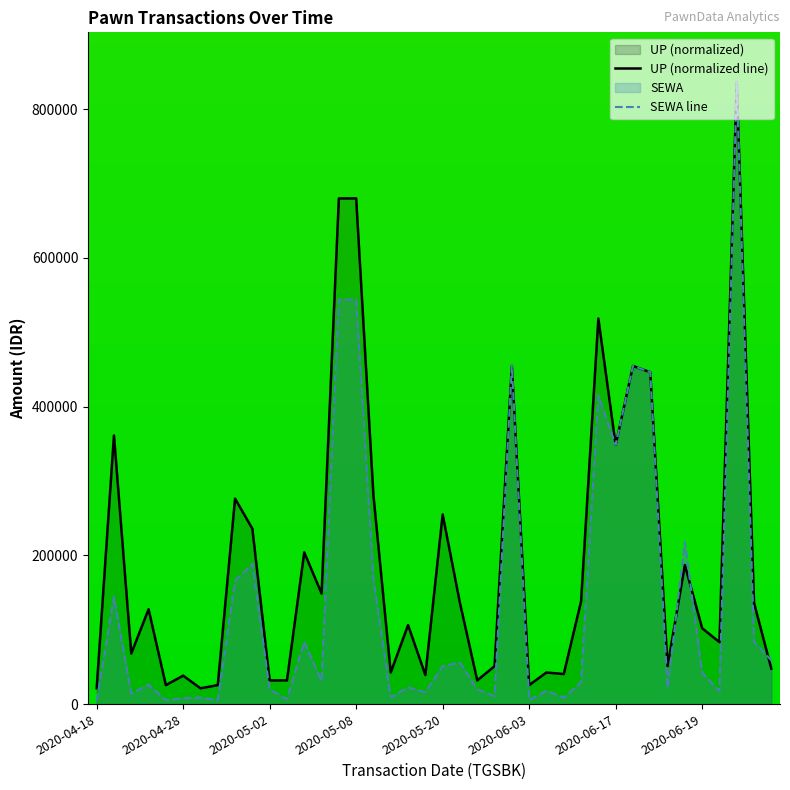

Which series has the largest total across all categories?

UP (normalized line)